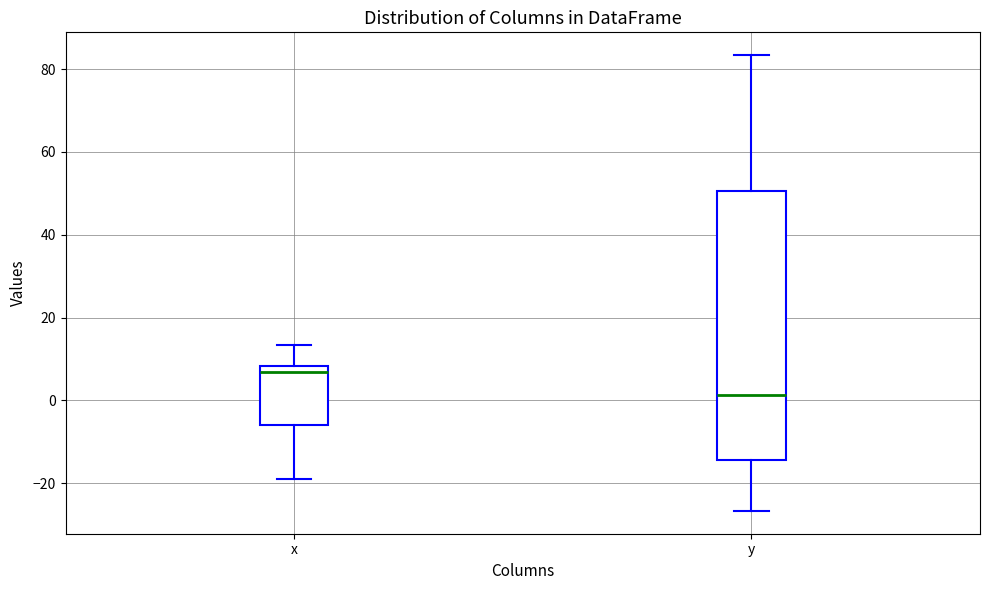

Reading left to right, read every box against the y-axis: the position of its median line, the range the box covers, and the ends of its whiskers. The values are not printed on the chart, so give them approximately, as read against the axis.

x: median 6, box -6 to 8, whiskers -18 to 14
y: median 2, box -14 to 50, whiskers -26 to 84